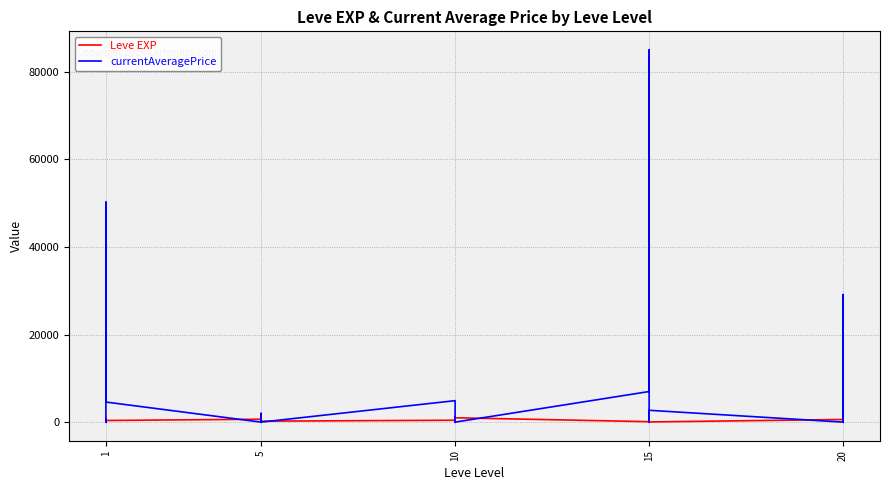

What is the approximate value of Leve EXP at 15, to the nearest 100?

200